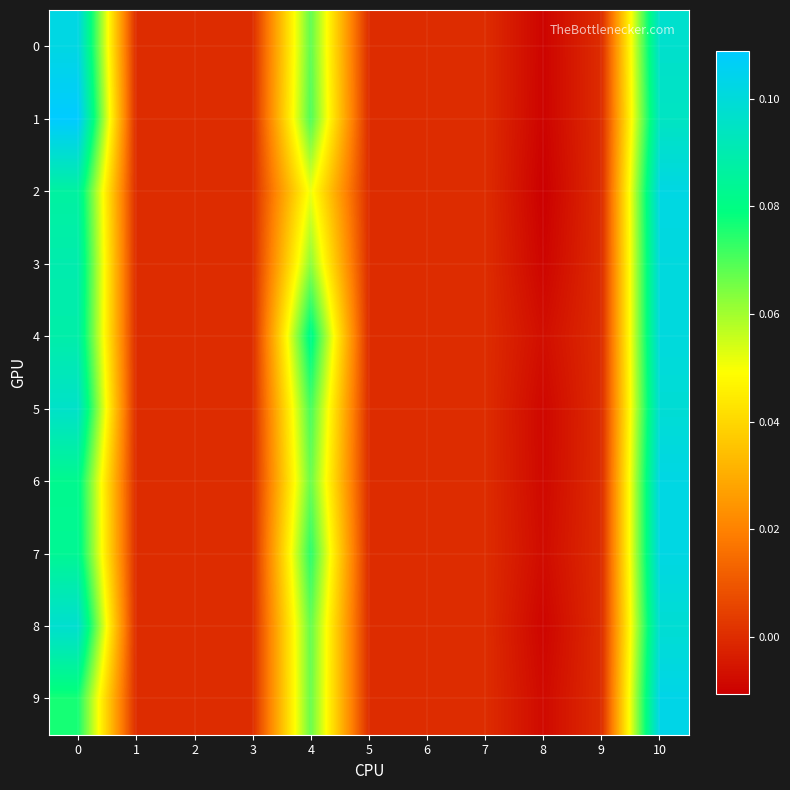

What is the total value across all series at 0?

0.9